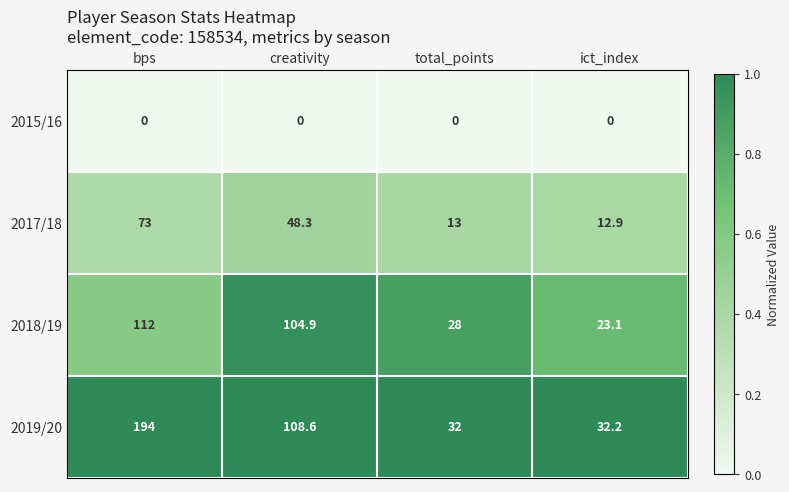

List the series in order of their overall mean, highest first.

2019/20, 2018/19, 2017/18, 2015/16